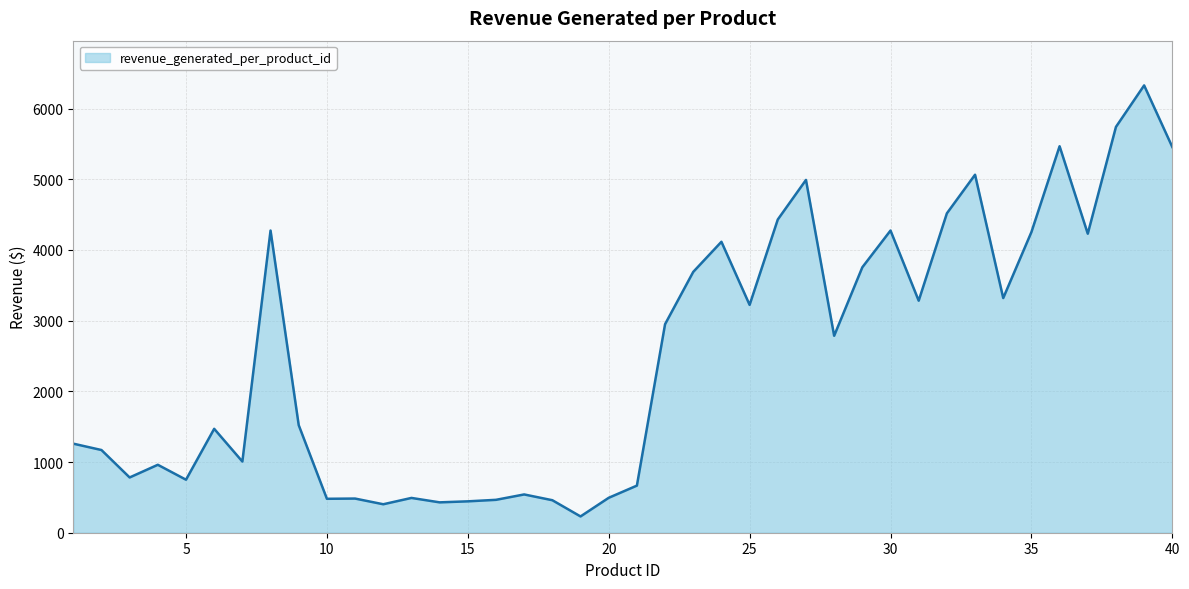

What is the smallest value displayed?

230.4